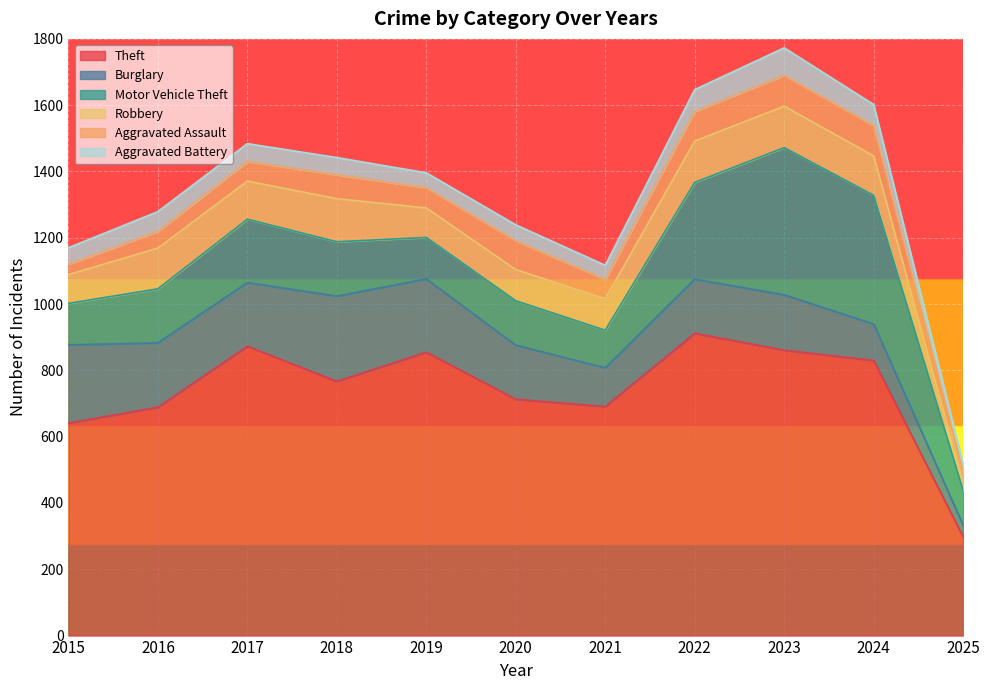

What is the average value of the Robbery series?

102